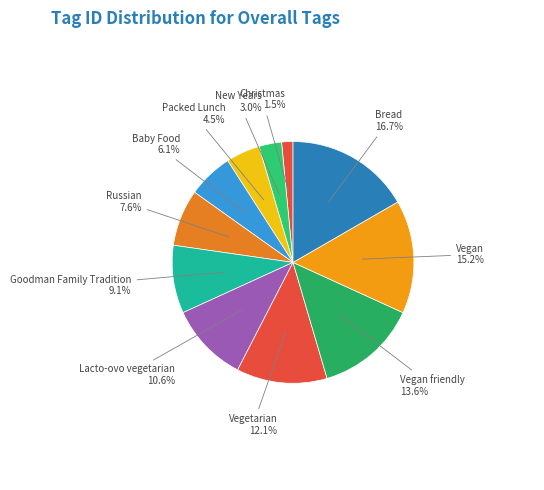

Is Packed Lunch the majority of the pie?

No